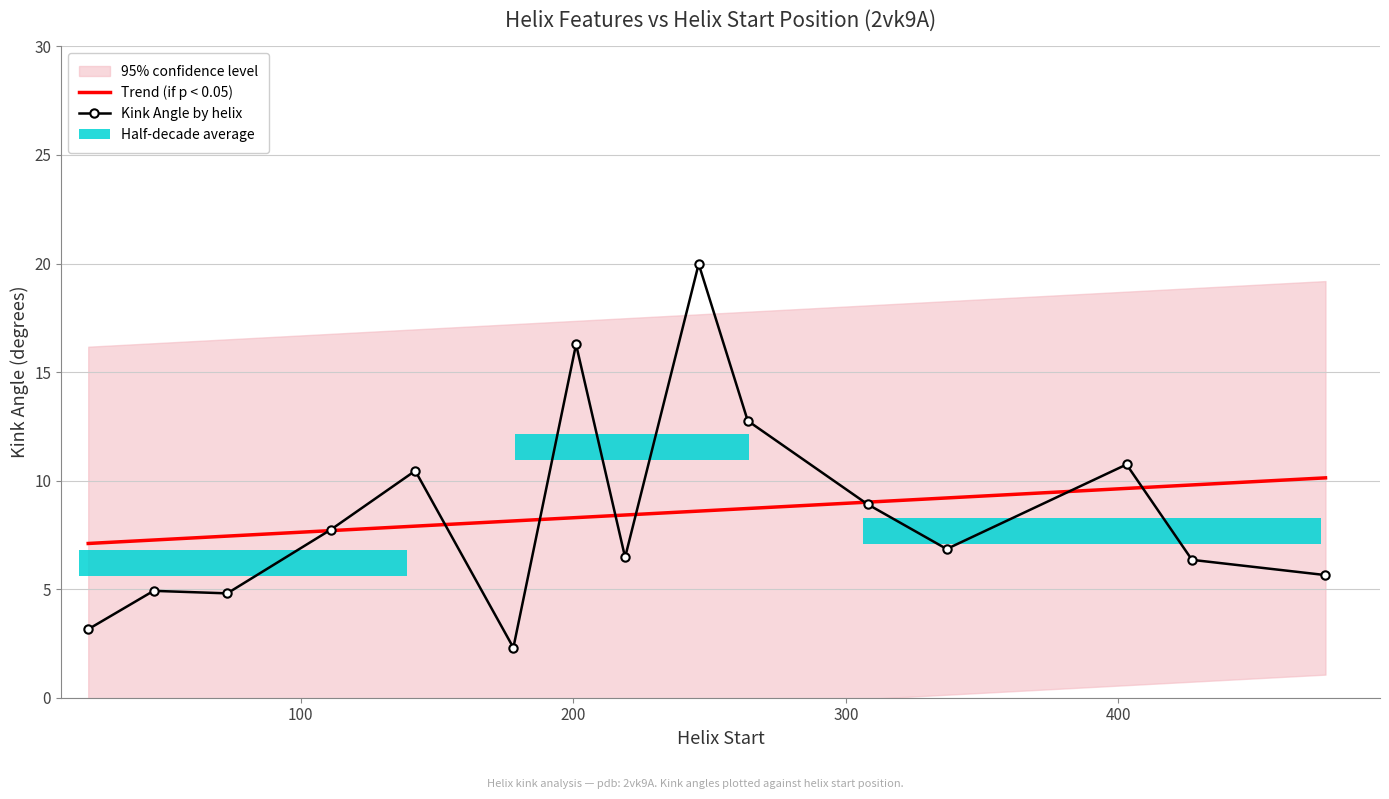

What is the value of the Kink Angle by helix bar at the 4th from the left?

7.7